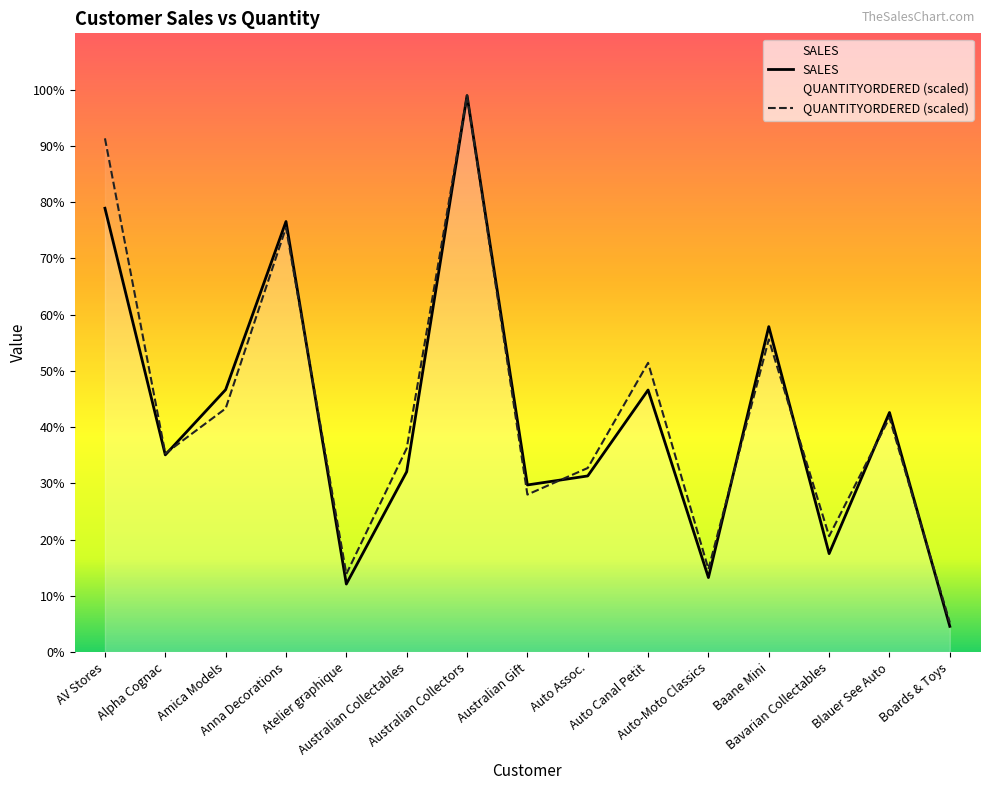

At which category does the chart reach its minimum across all series?

Boards & Toys